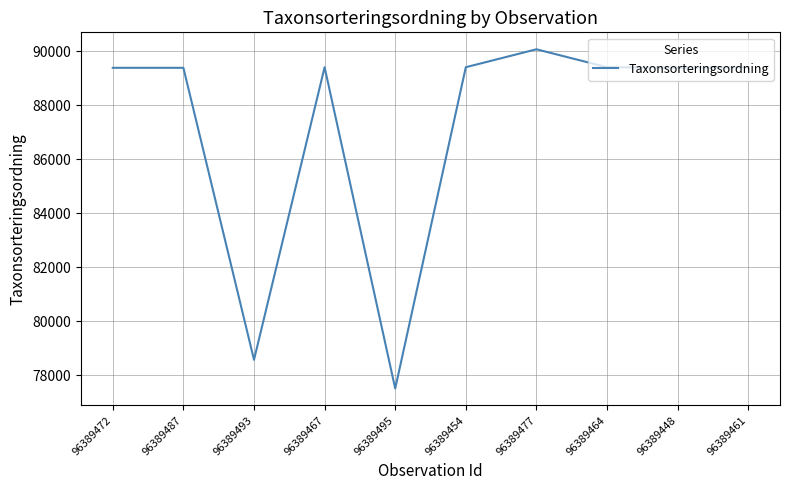

What is the greatest value displayed?

90074